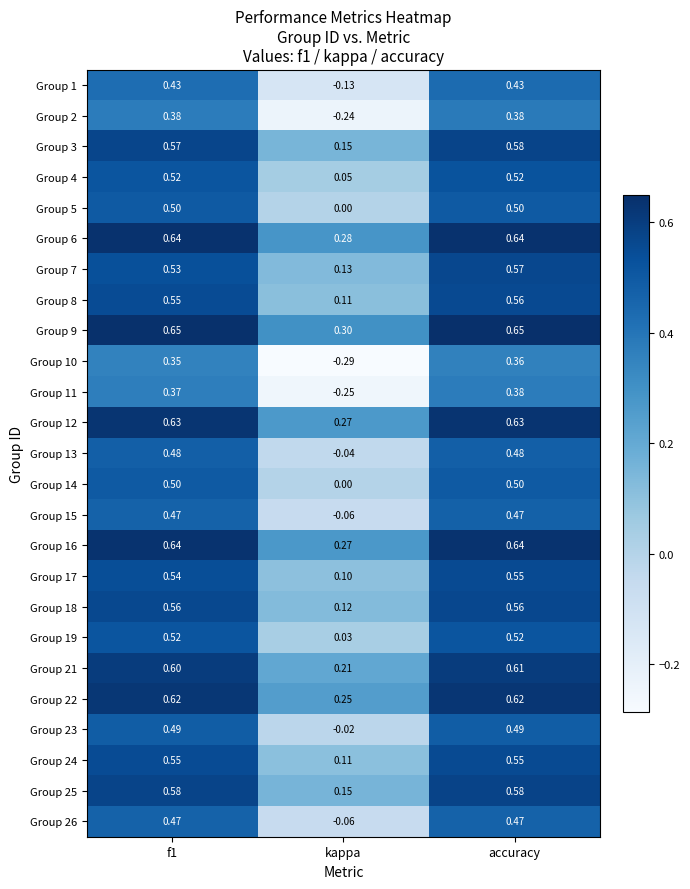

Which category has the lowest value in the Group 1 series?

kappa